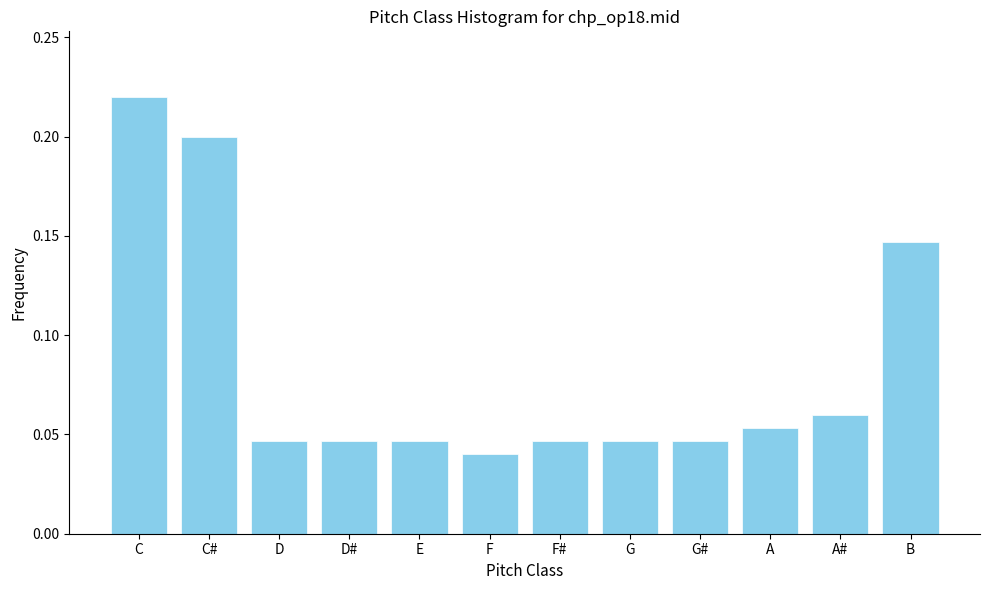

What is the label of the 1st bar from the right?

B